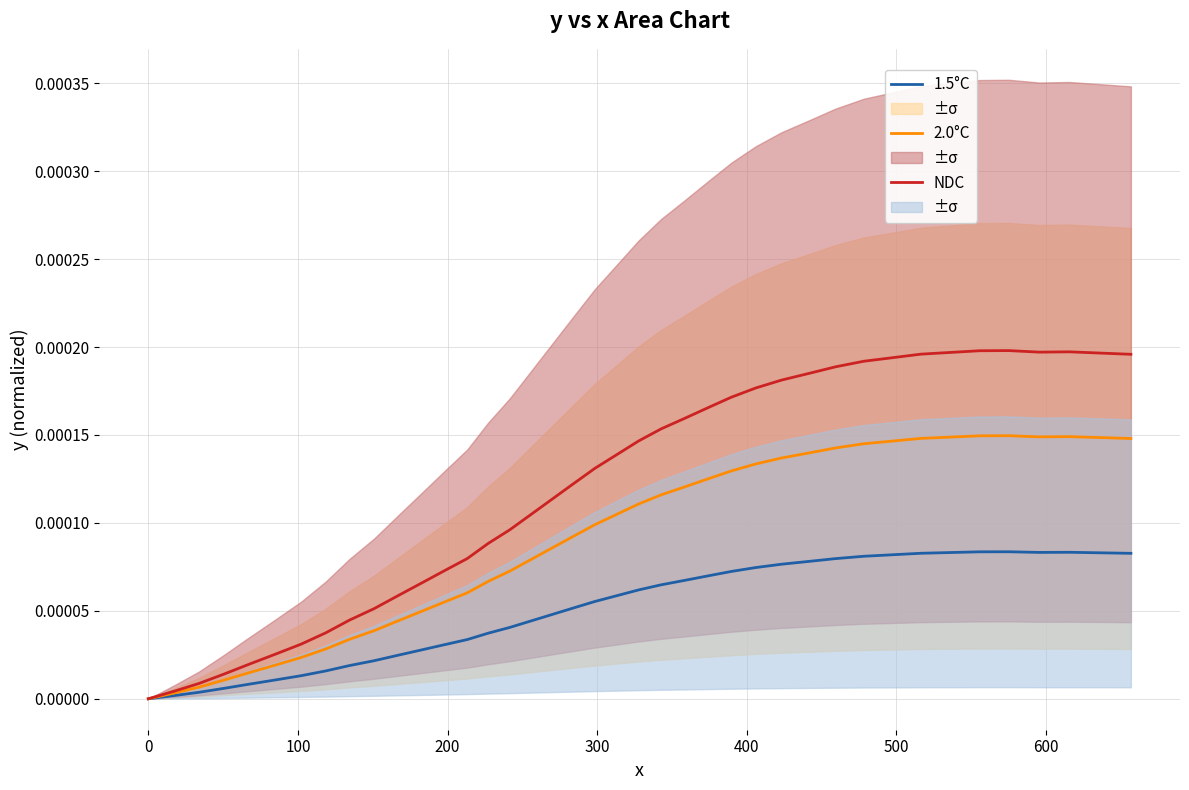

True or false: 1.5°C and 2.0°C intersect in this chart.

False